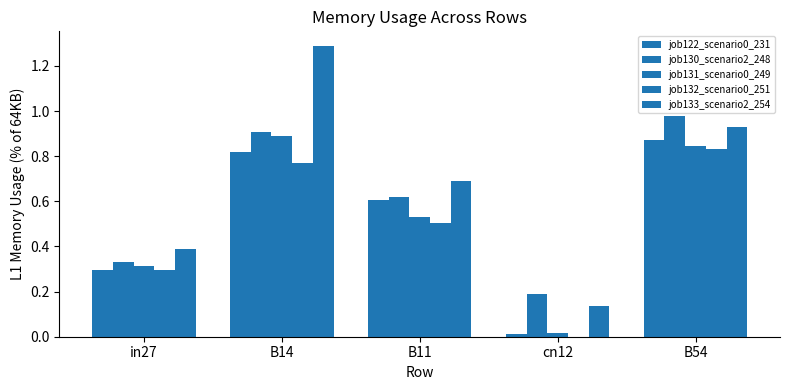

What is the average value of the job122_scenario0_231 series?

0.5